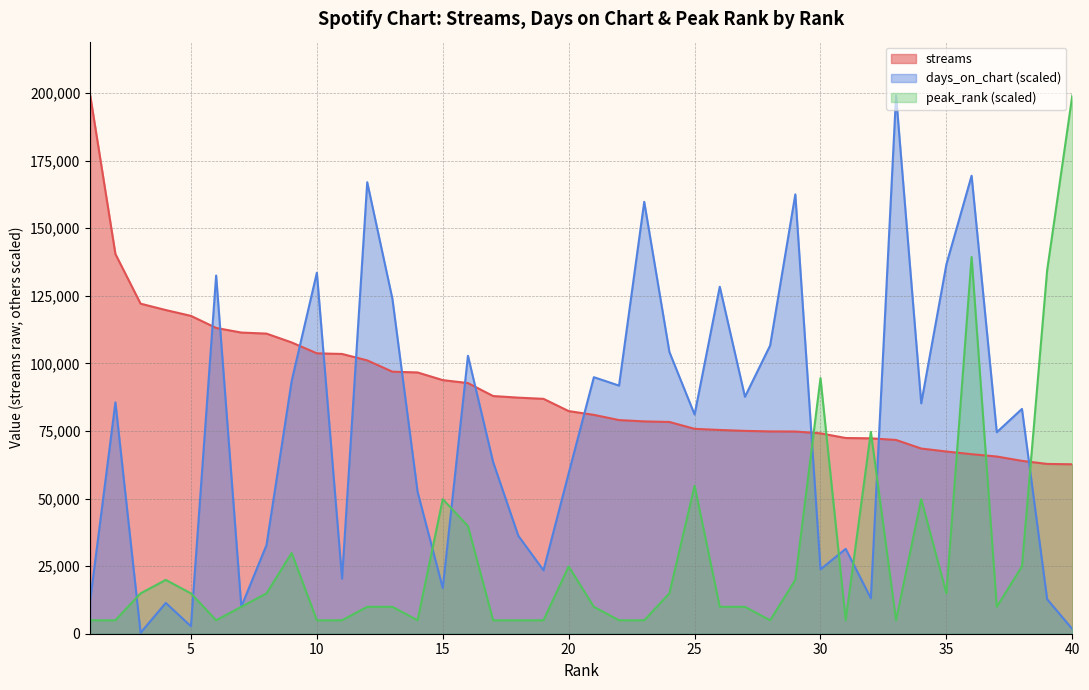

What is the difference between the second highest and second lowest values in the streams series?

77648.0